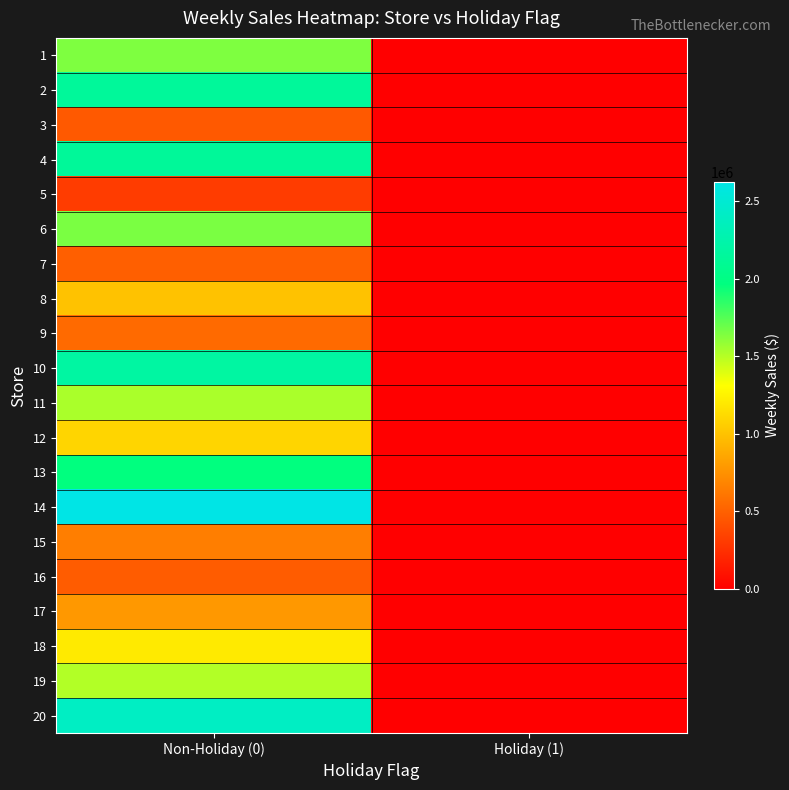

At which category is the sum across all series the highest?

Non-Holiday (0)